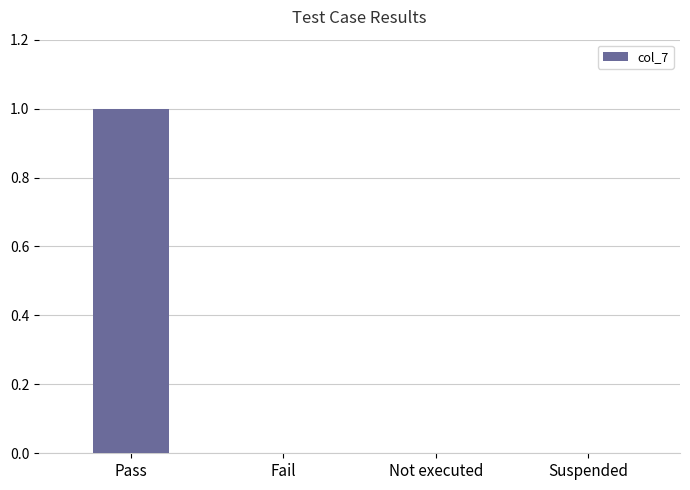

Are the bars horizontal?

No